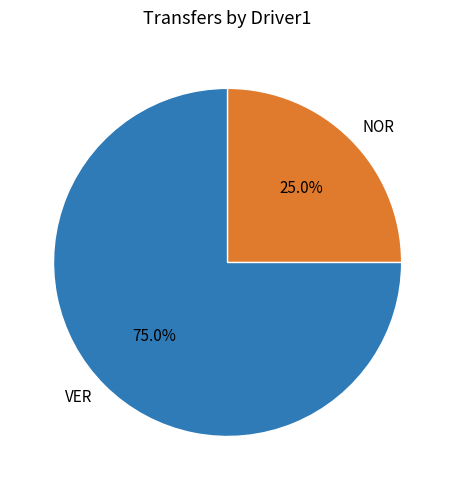

What is the largest slice in the pie chart?

VER